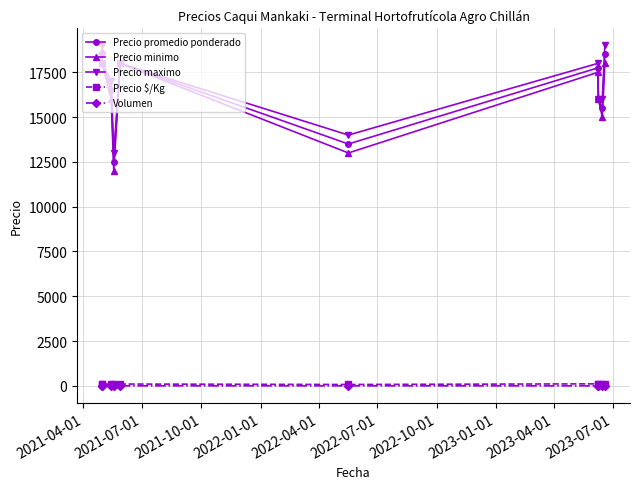

How many lines are shown in the chart?

5